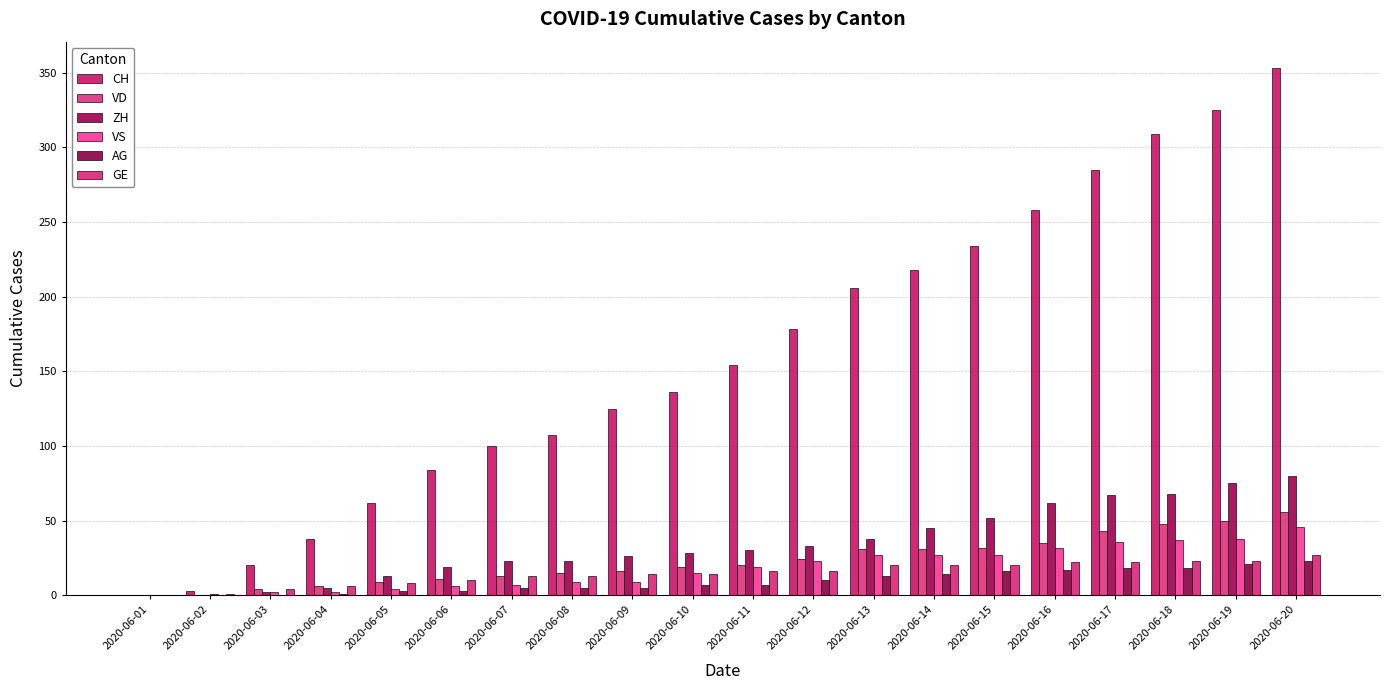

At 2020-06-14, list the series in order from largest to smallest.

CH, ZH, VD, VS, GE, AG